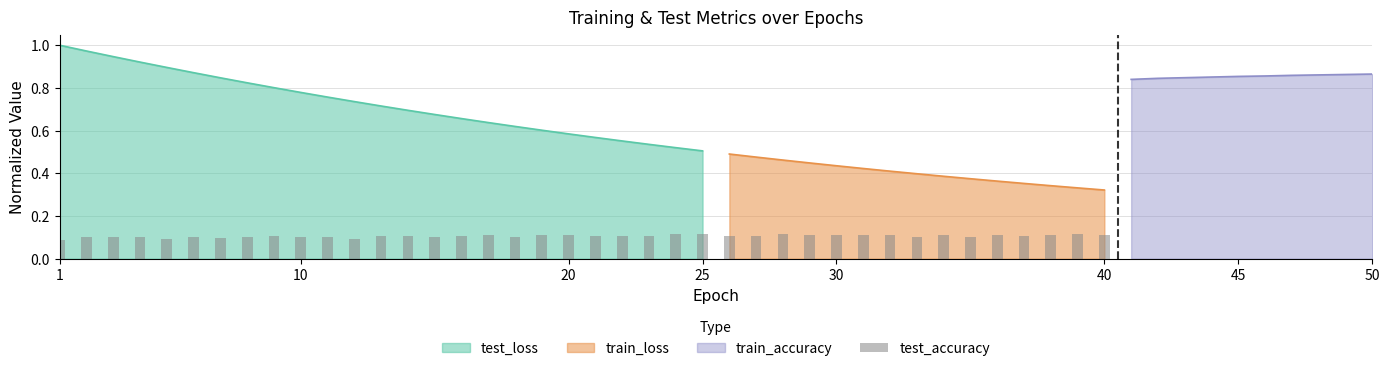

True or false: the data shows 0.1 at 10.

True